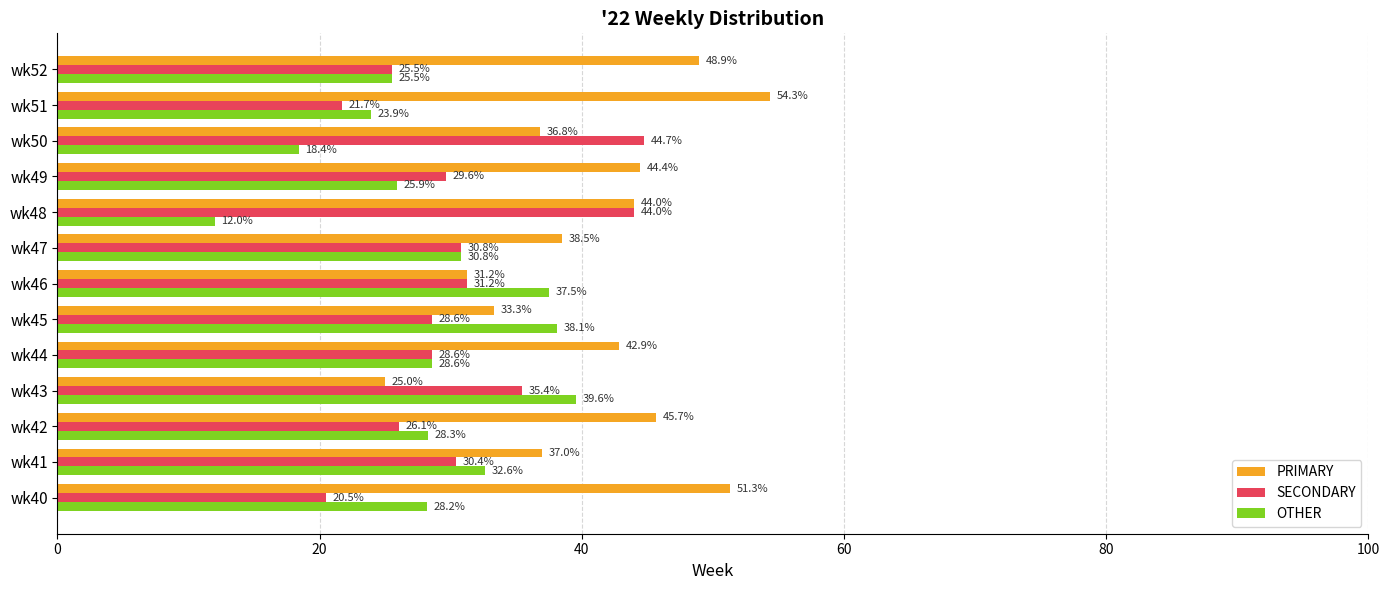

How many categories are shown in the chart?

13